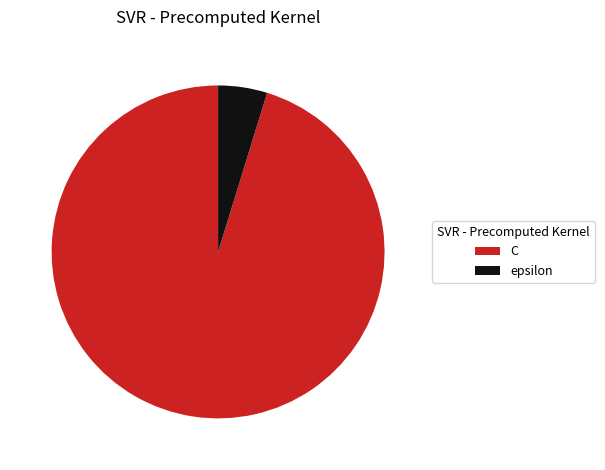

Is it true that C is 95% of the pie?

True